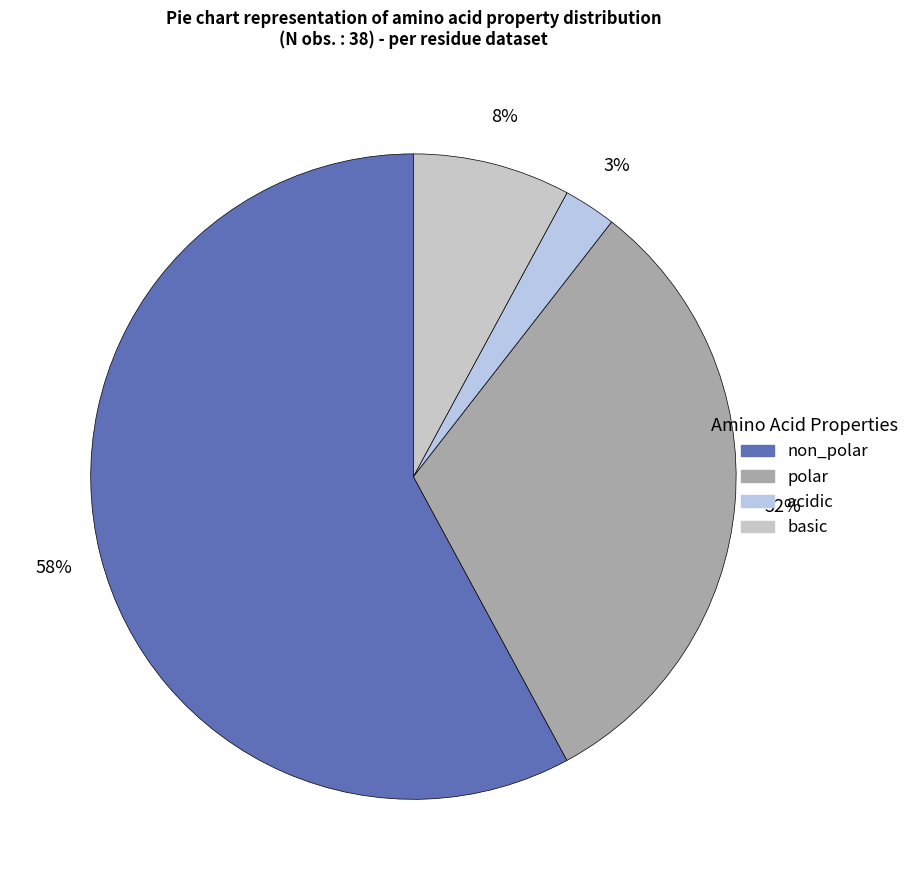

Between basic and polar, which is larger?

polar